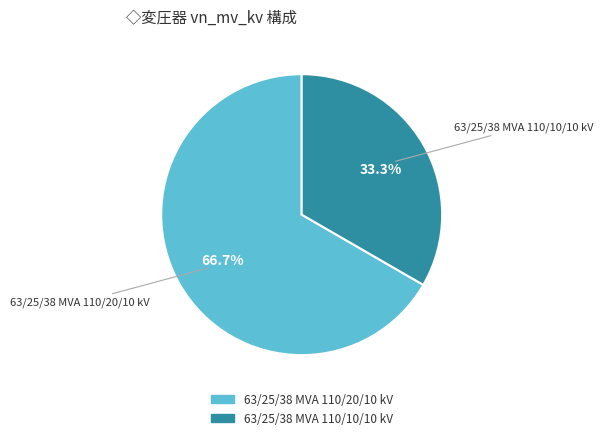

Between 63/25/38 MVA 110/20/10 kV and 63/25/38 MVA 110/10/10 kV, which is larger?

63/25/38 MVA 110/20/10 kV